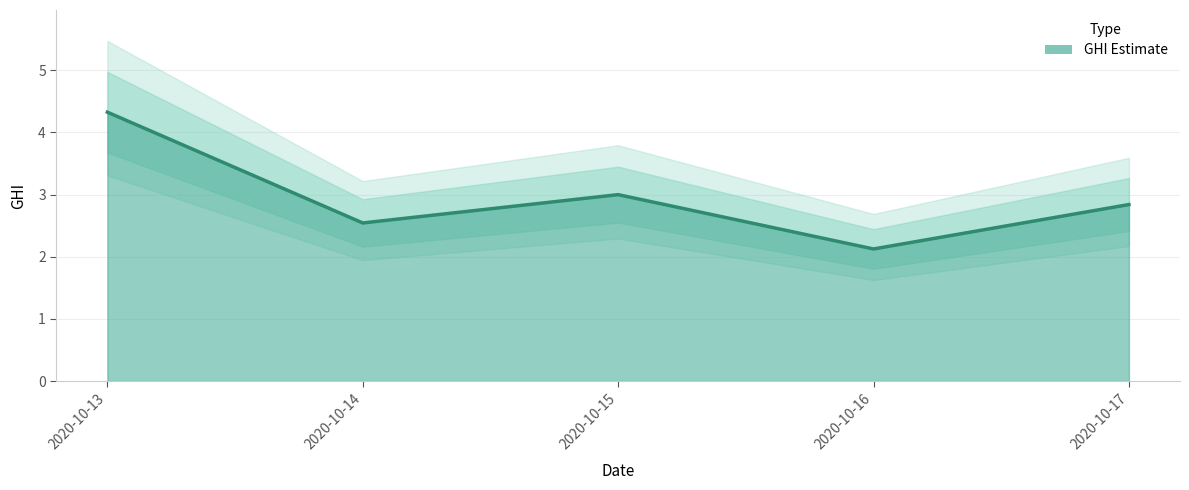

How many data points does each series have?

5